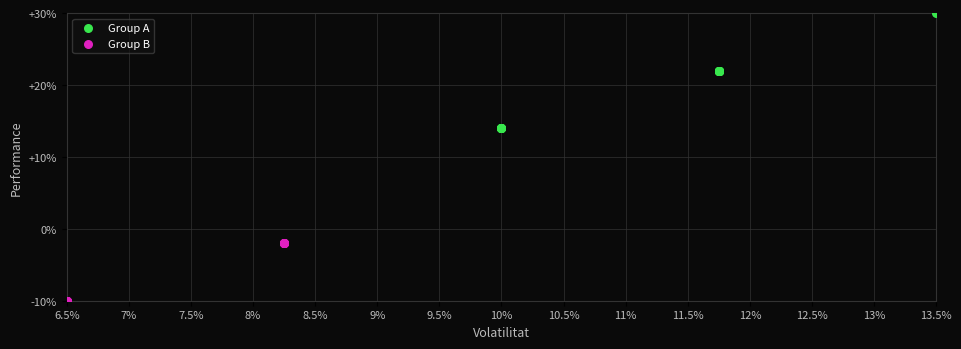

What are all the series names shown in the legend?

Group A, Group B